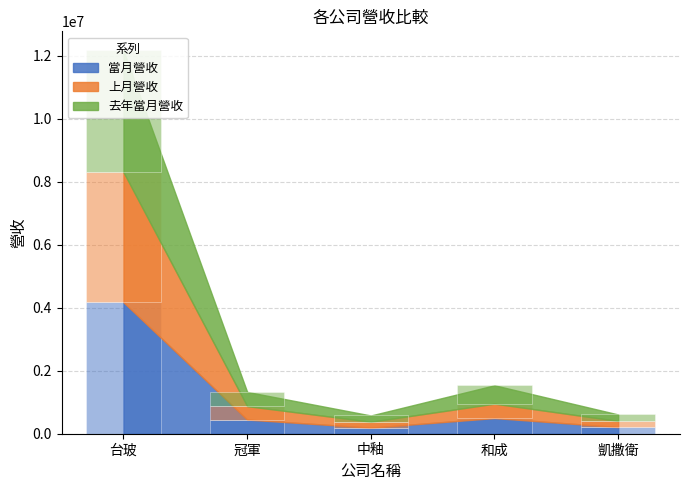

Reading left to right, extract all data points from this chart.

當月營收: 台玻=4173851	冠軍=449312	中釉=191745	和成=497687	凱撒衛=209797
上月營收: 台玻=4128933	冠軍=426338	中釉=189539	和成=456328	凱撒衛=195890
去年當月營收: 台玻=3861969	冠軍=452686	中釉=197622	和成=584160	凱撒衛=205717